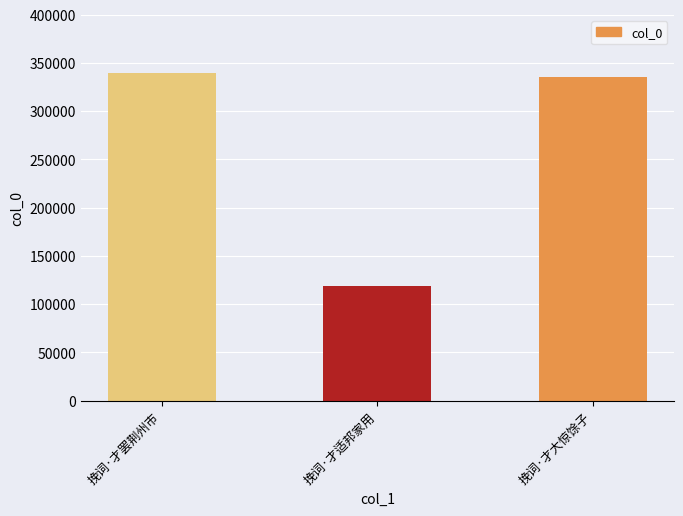

Rank the categories by value from lowest to highest.

挽词·才适邦家用, 挽词·才大惊馀子, 挽词·才罢荆州市